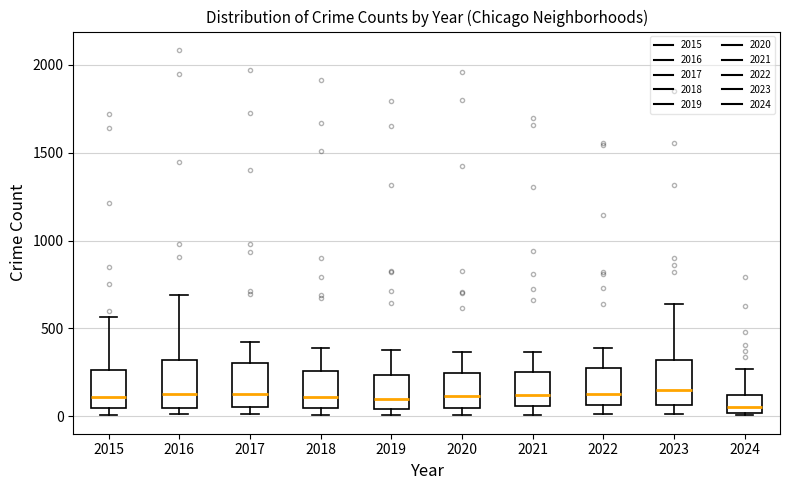

Where is the upper edge of the box at x = 2016 on the y-axis? The values are not printed on the chart, so give them approximately, as read against the axis.

300